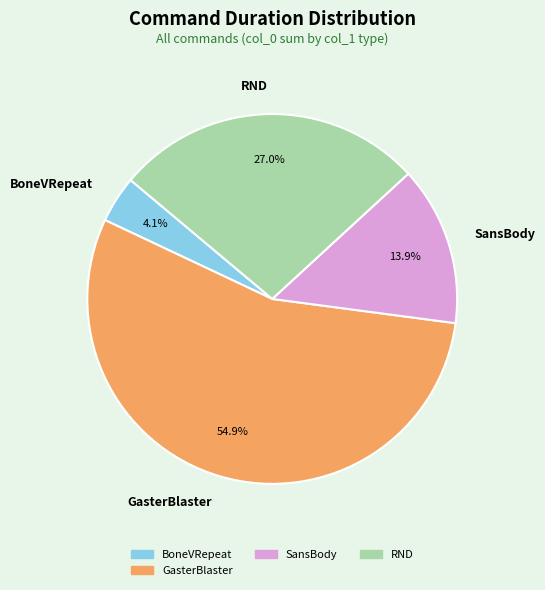

Which slice represents more than half of the pie?

GasterBlaster